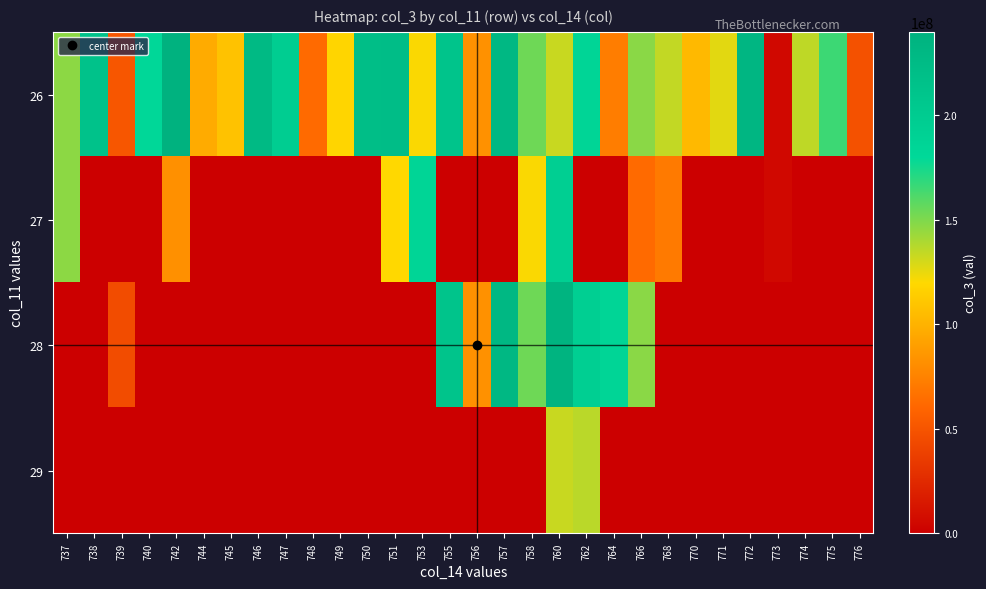

How many categories are shown in the chart?

30